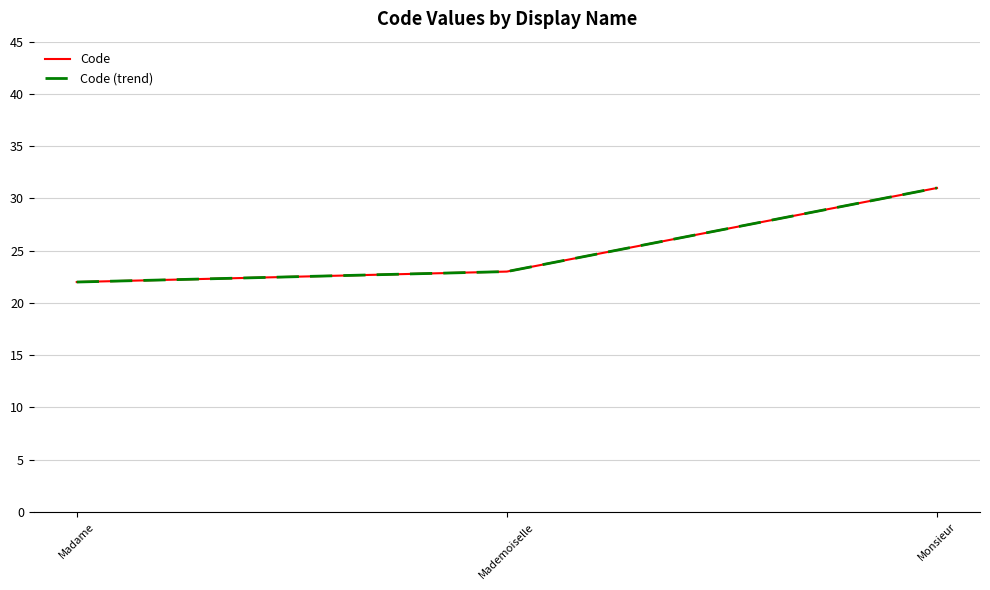

Reading left to right, what are all the values shown in this chart?

Code: 22	23	31
Code (trend): 22	23	31